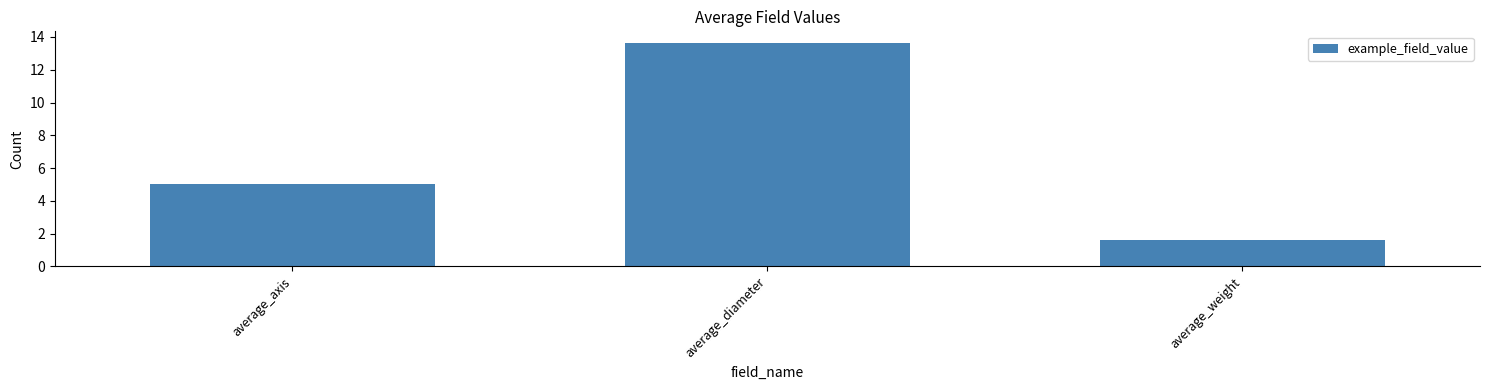

The chart shows a value of 2.4 at average_weight. True or false?

False